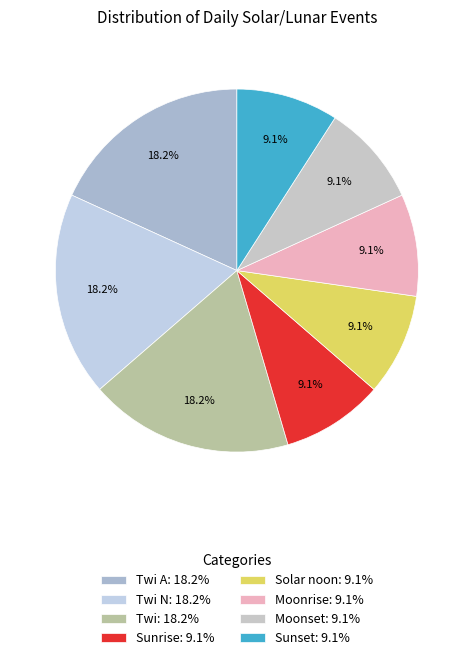

Does any single category account for the majority?

No